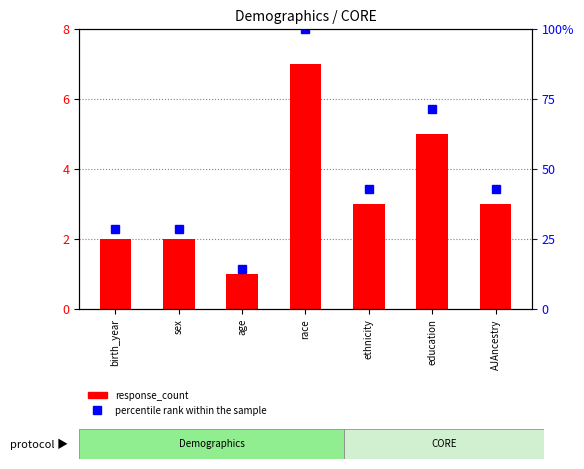

What is the difference between the maximum and minimum values in the response_count series?

6.0